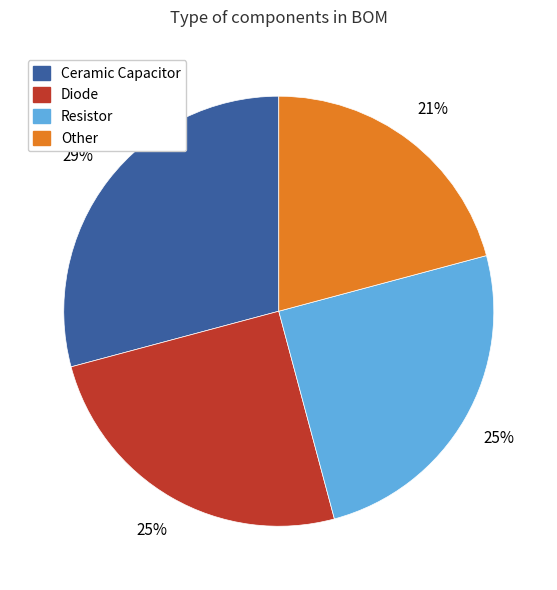

Is the sum of Ceramic Capacitor and Diode greater than half?

Yes